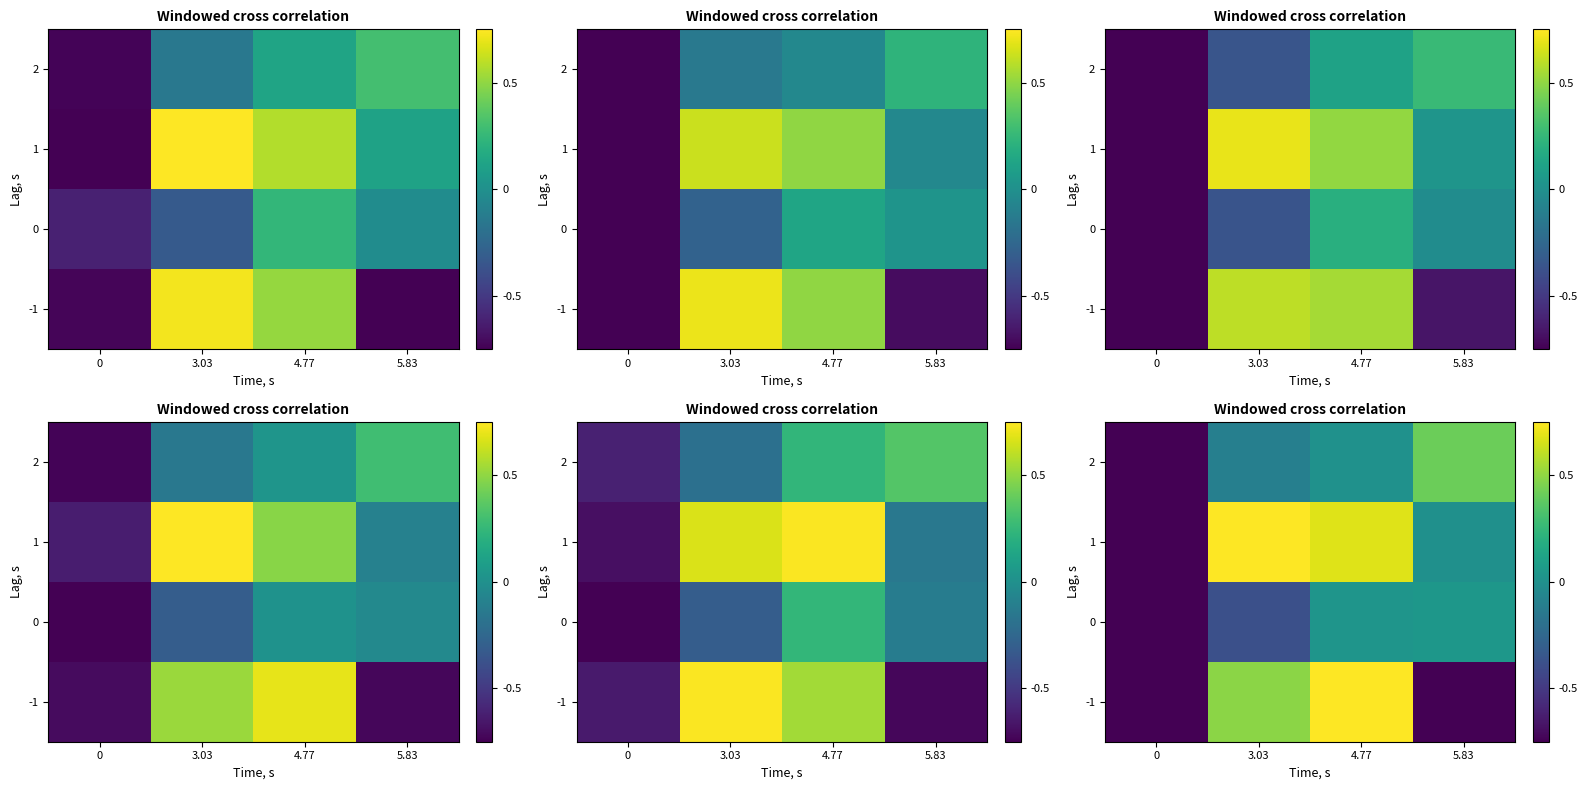

Is it true that row_1 equals 0.7 at 4.77?

True